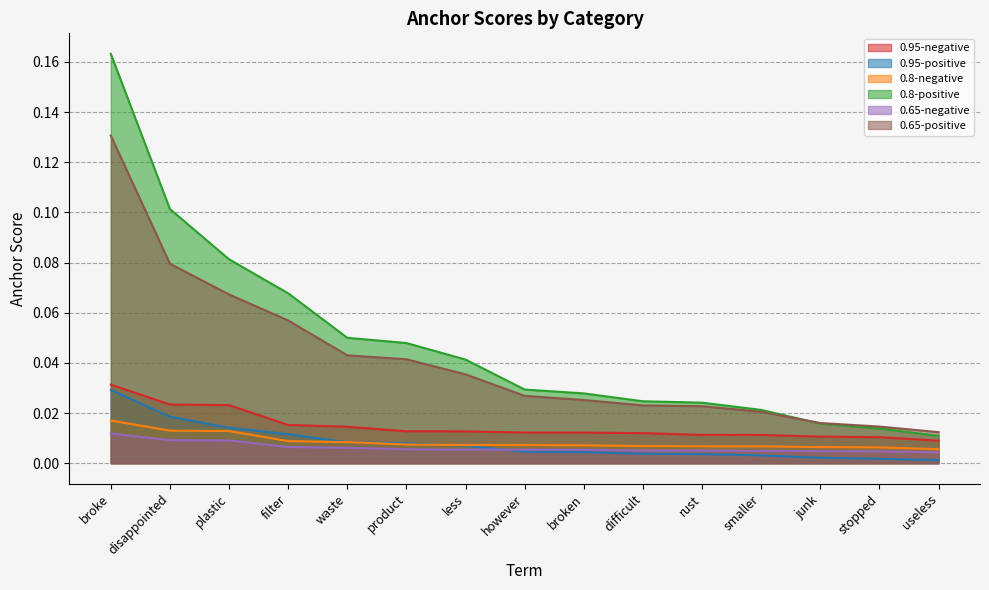

How many series are shown in this chart?

6